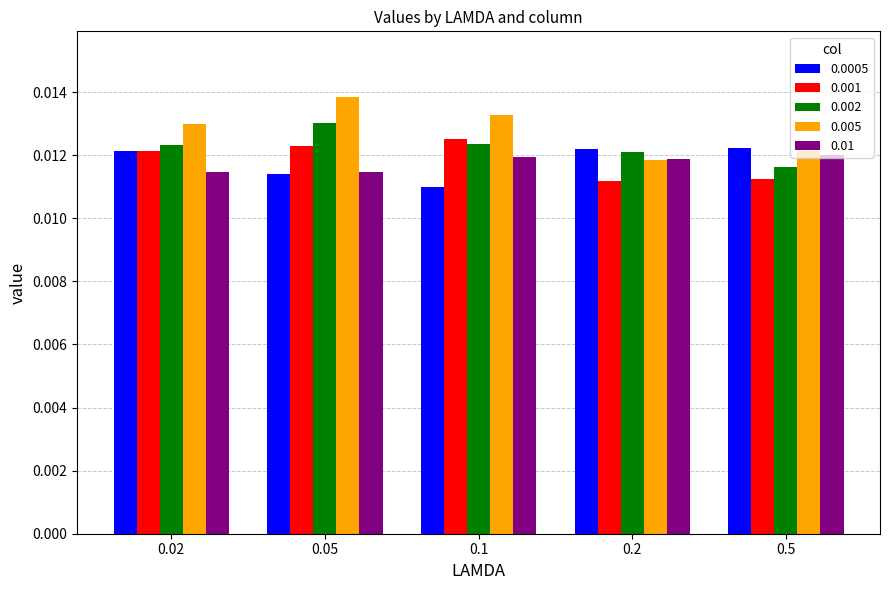

Where is 0.002 nearest to the value 0?

0.5